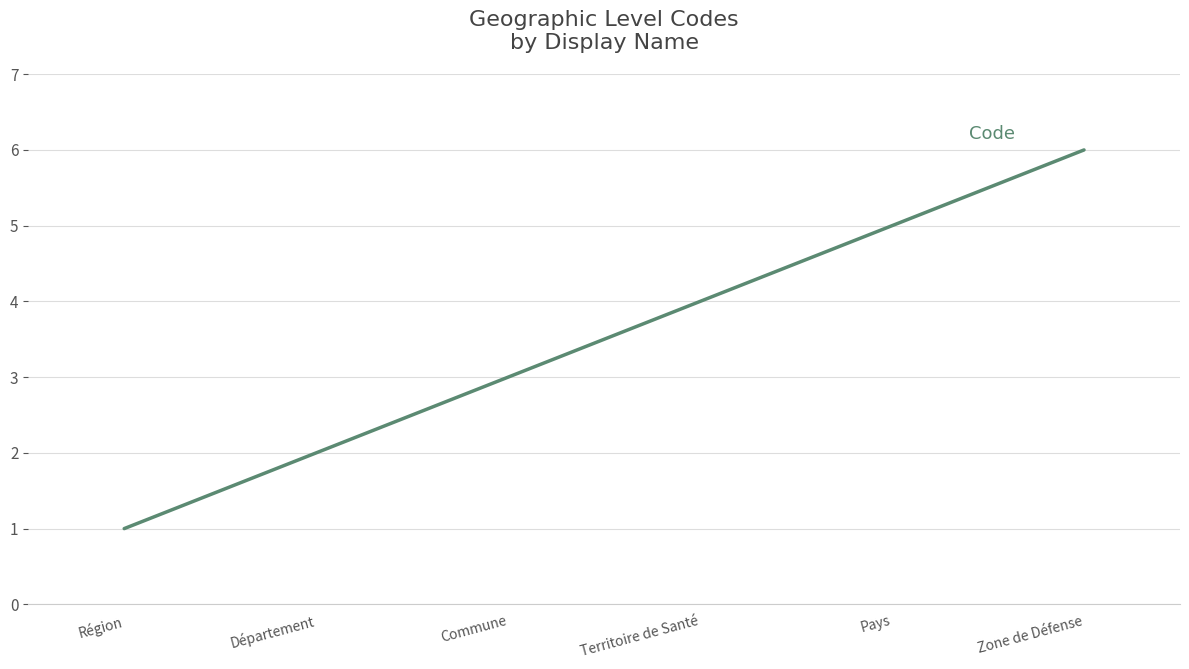

What is the change in value from Territoire de Santé to Zone de Défense?

+2